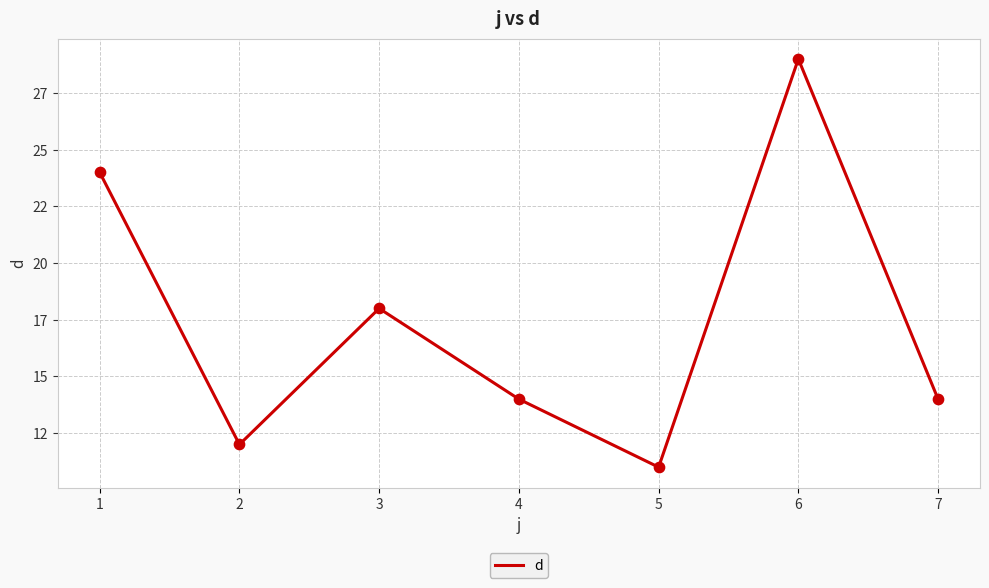

Does the chart have visible grid lines?

Yes